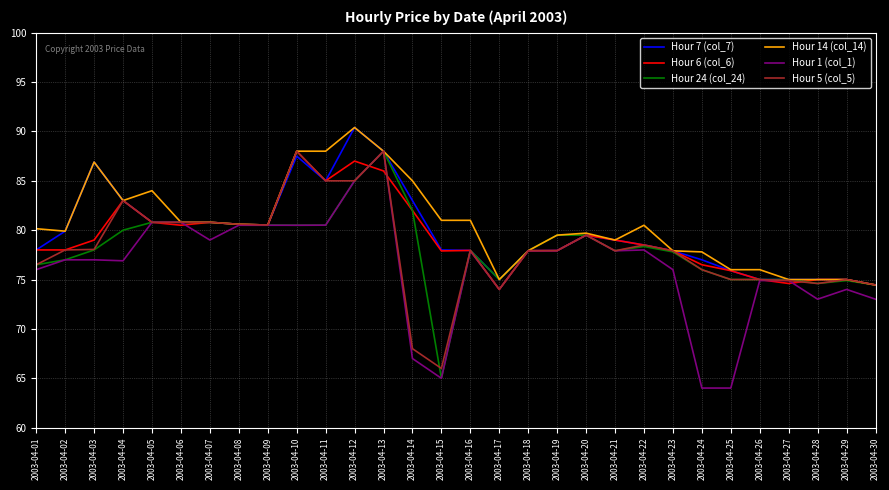

Count the number of categories in the chart.

30